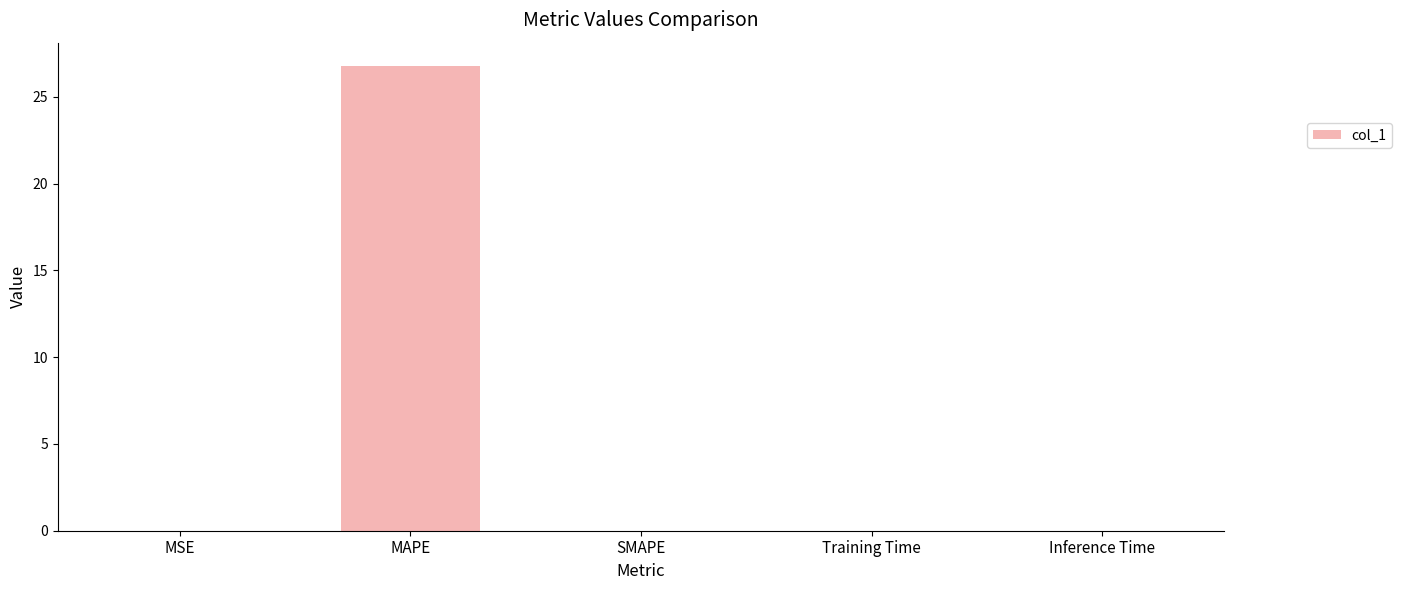

The chart shows a value of 0.0 at SMAPE. True or false?

True